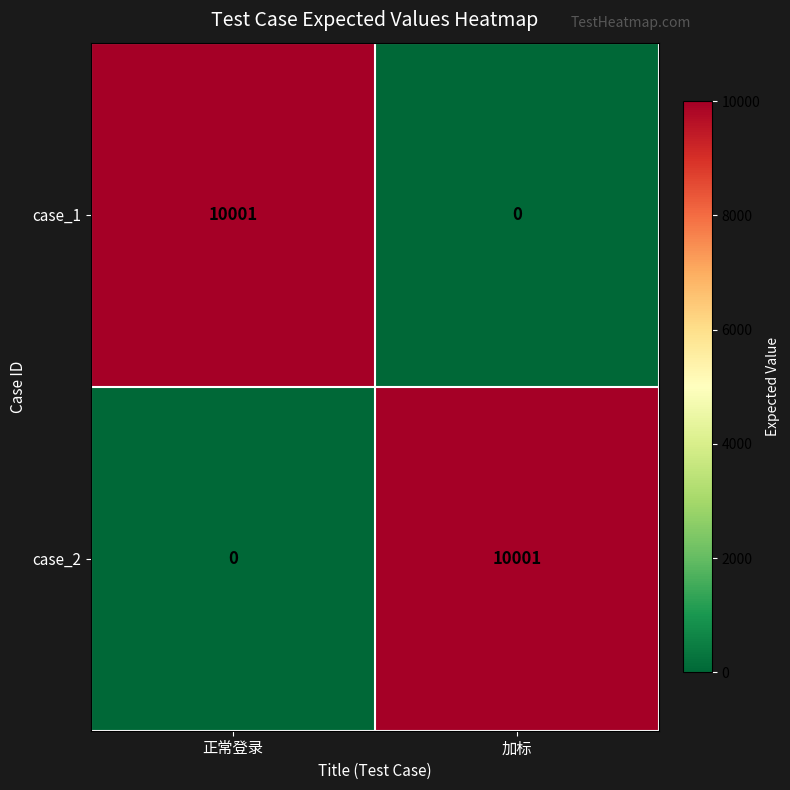

What is the difference between the maximum and minimum values in the case_2 series?

10001